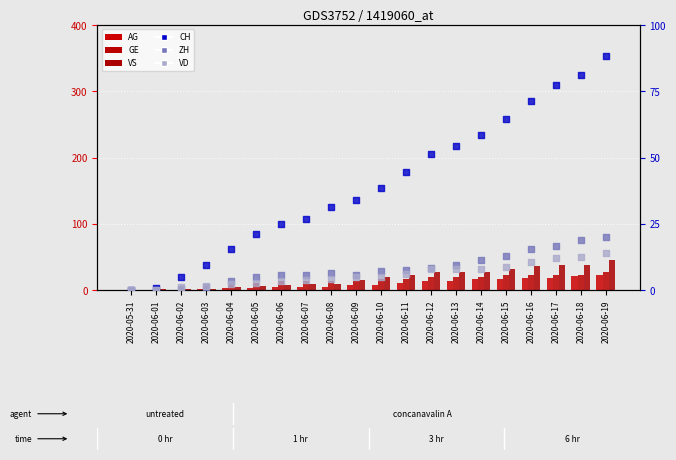

Which series has the widest spread of Y values?

CH